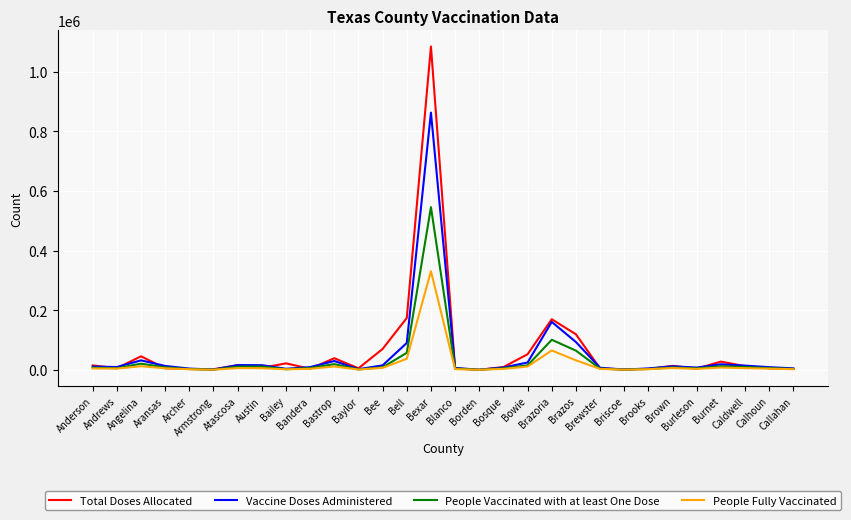

What is the greatest value displayed?

1084460